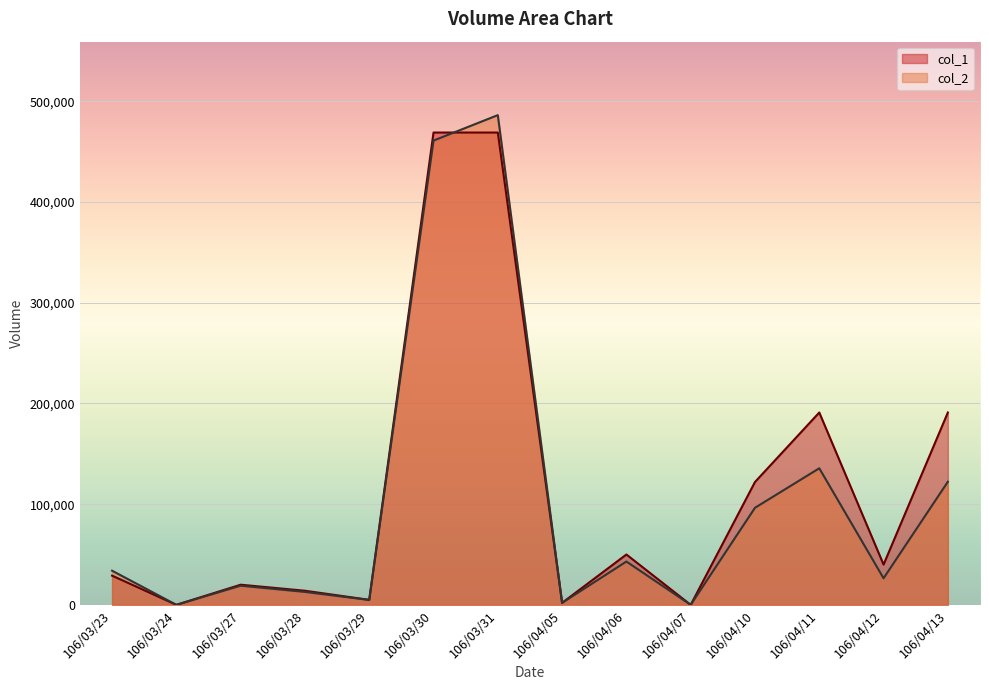

Where does the col_1 series first go above 40000?

106/03/30